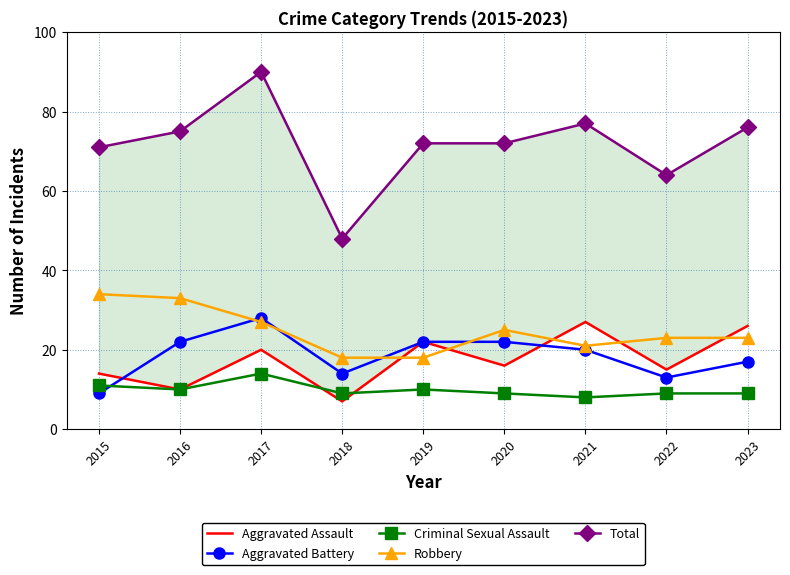

What is the difference between the highest and lowest values at 2018?

41